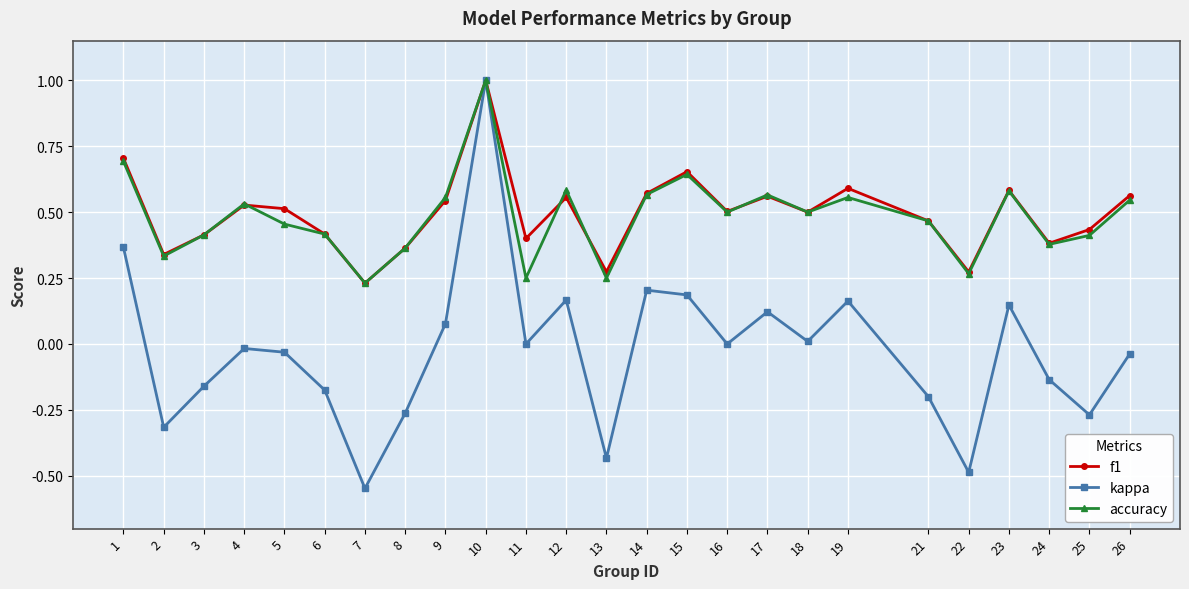

Which series has the widest spread of values?

kappa